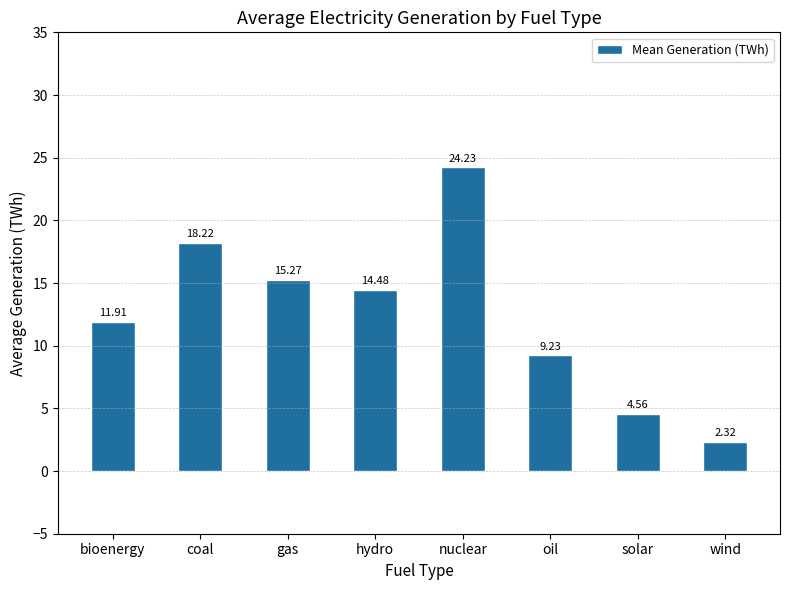

Which category has the highest value across all series?

nuclear